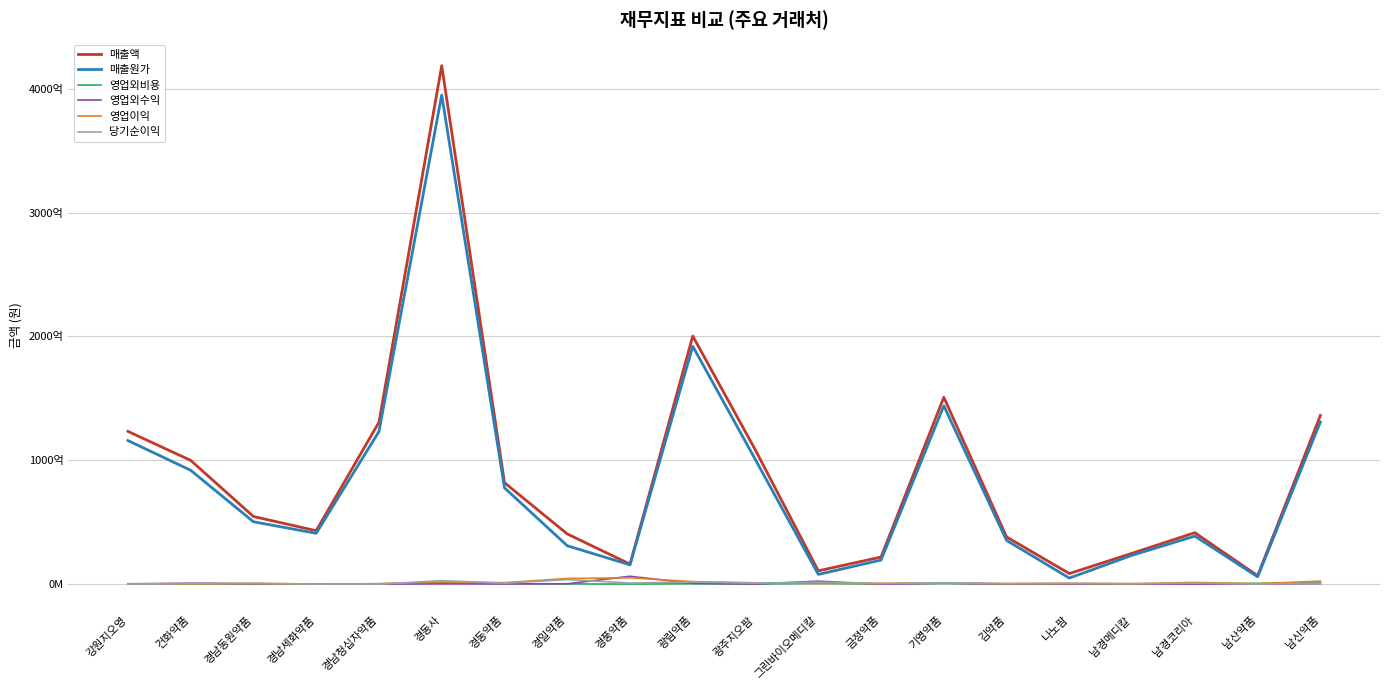

What are all the series names shown in the legend?

매출액, 매출원가, 영업외비용, 영업외수익, 영업이익, 당기순이익